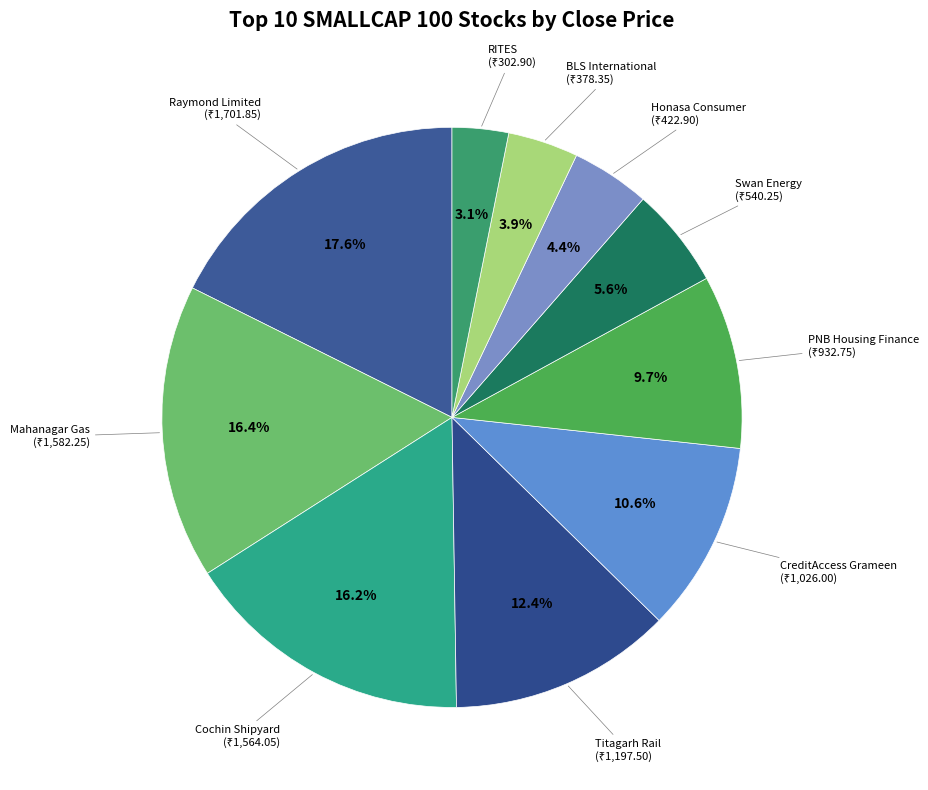

Is the sum of PNB Housing Finance and Honasa Consumer greater than half?

No